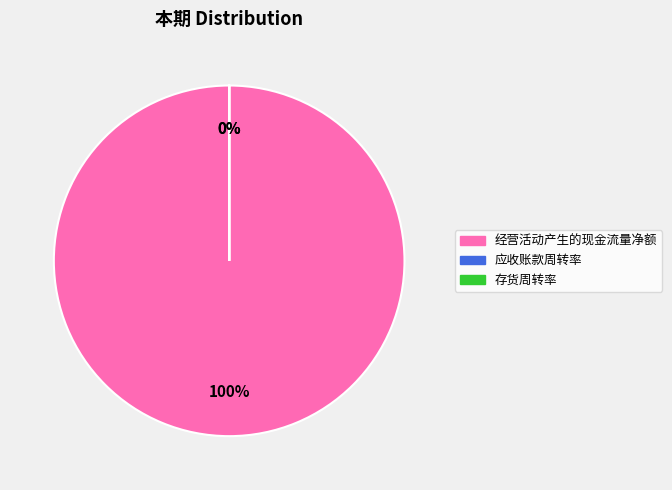

To the nearest percent, what portion does 经营活动产生的现金流量净额 represent?

100%